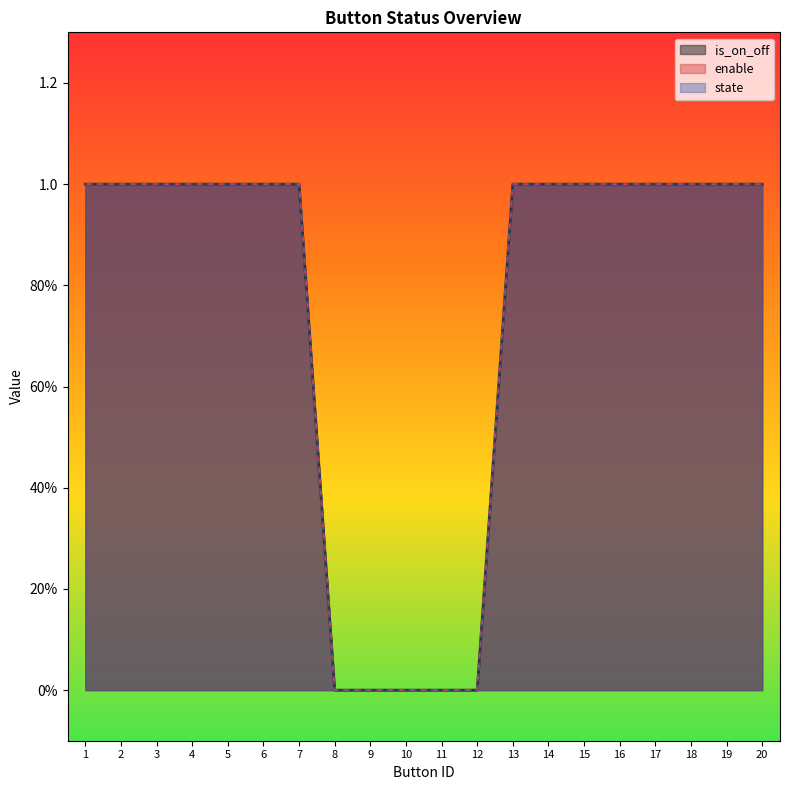

Does the chart display data point markers on the line(s)?

No